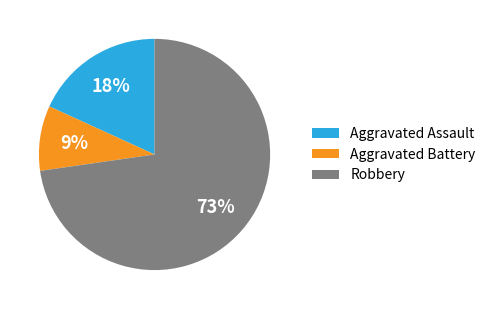

To the nearest percent, what is the average slice percentage?

33%